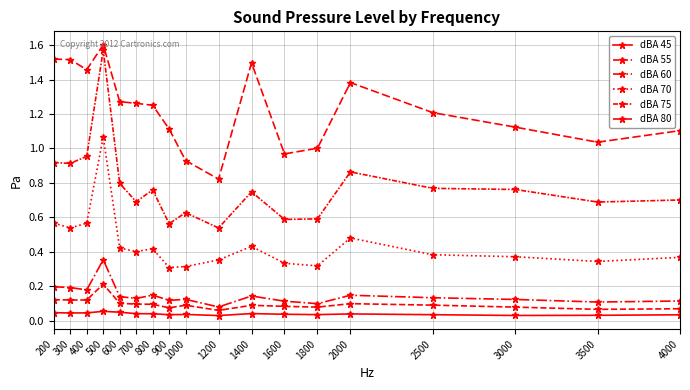

How many lines are shown in the chart?

6